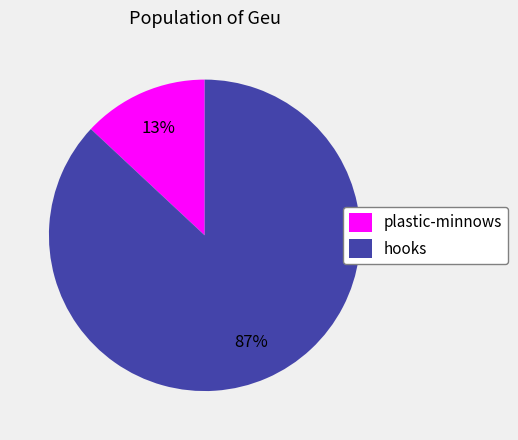

Does hooks account for over 50% of the chart?

Yes